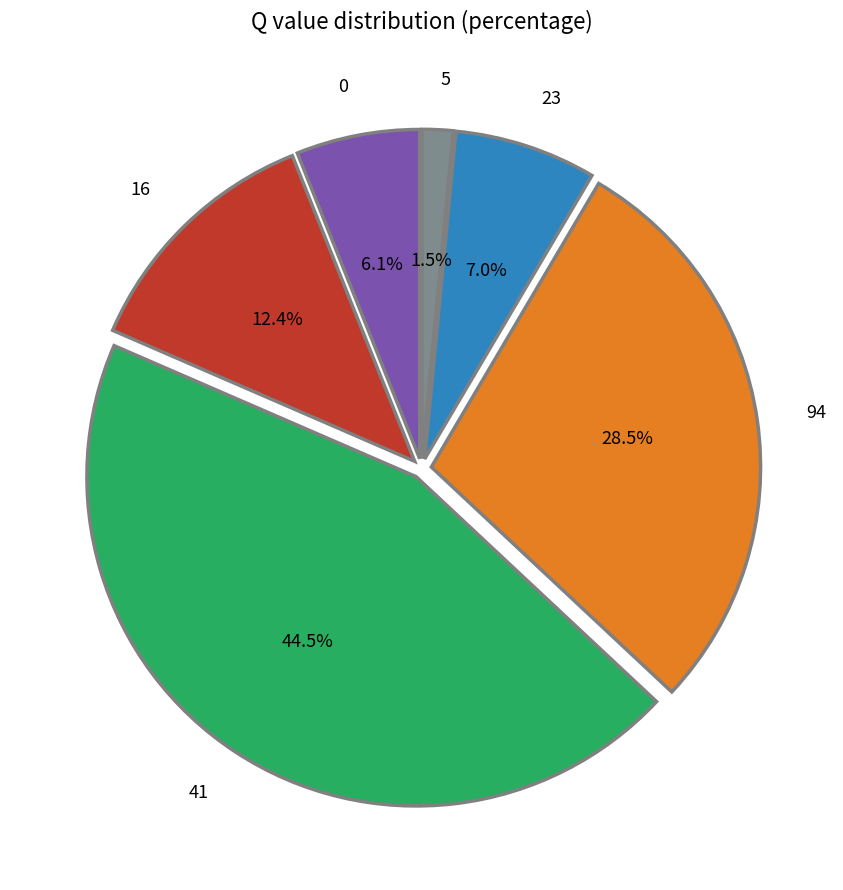

What is the ratio of the value at 41 to the value at 23?

6.4